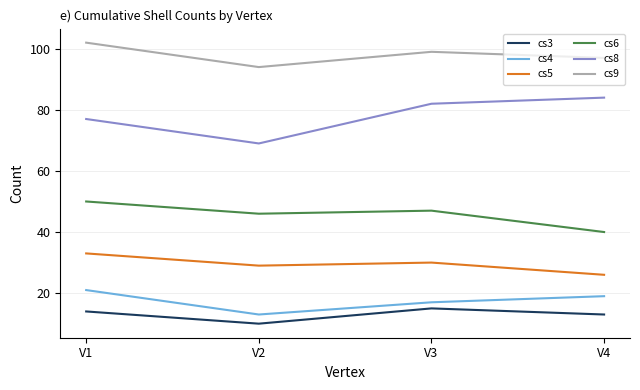

What is the maximum value for cs9?

102